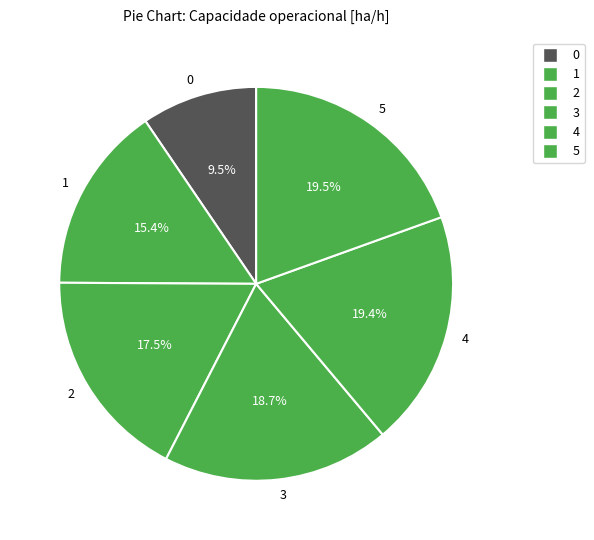

Combined, do 4 and 0 account for over 50%?

No